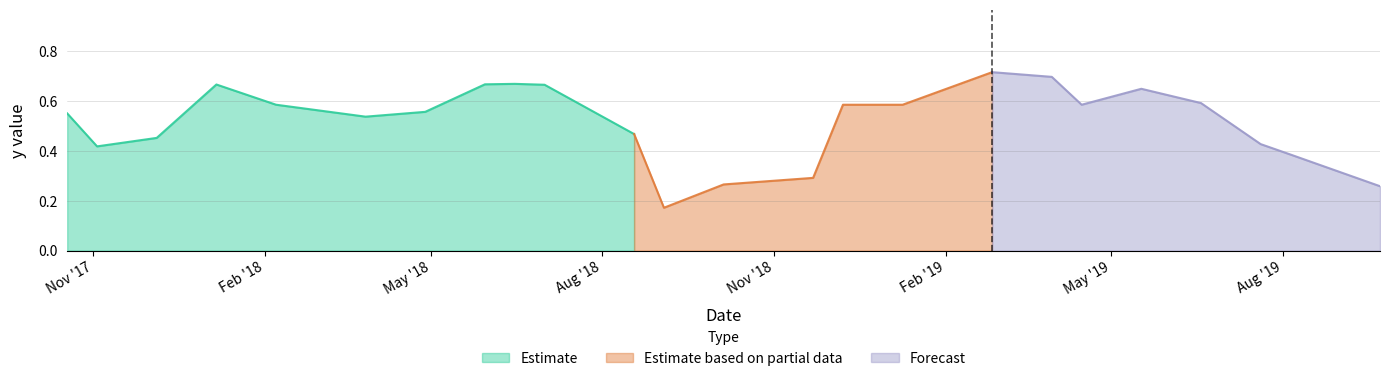

Which has a higher value, 11/22/2018 or 1/6/2018?

1/6/2018